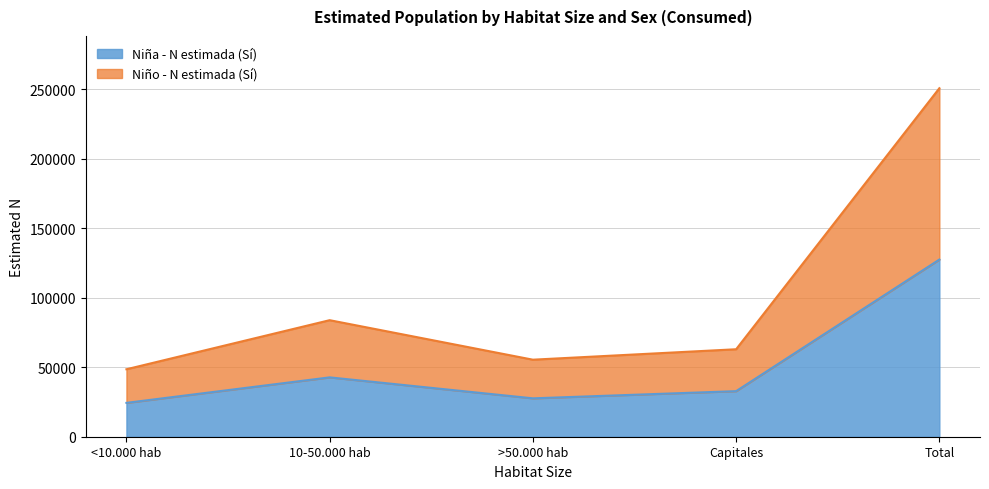

True or false: Niña - N estimada (Sí) and Niño - N estimada (Sí) cross at least once.

False